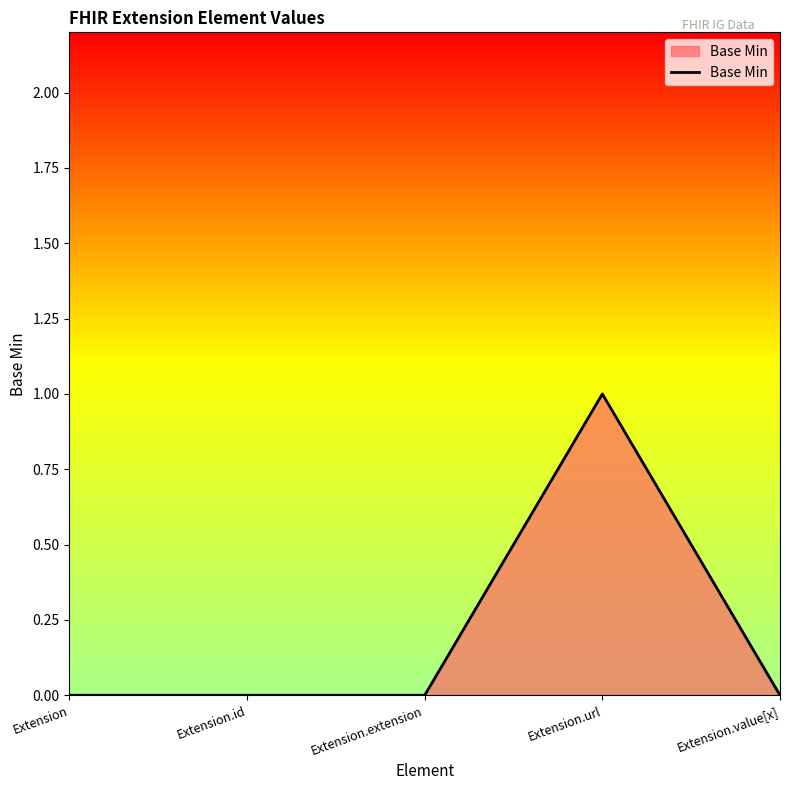

What position from the right is Extension?

5